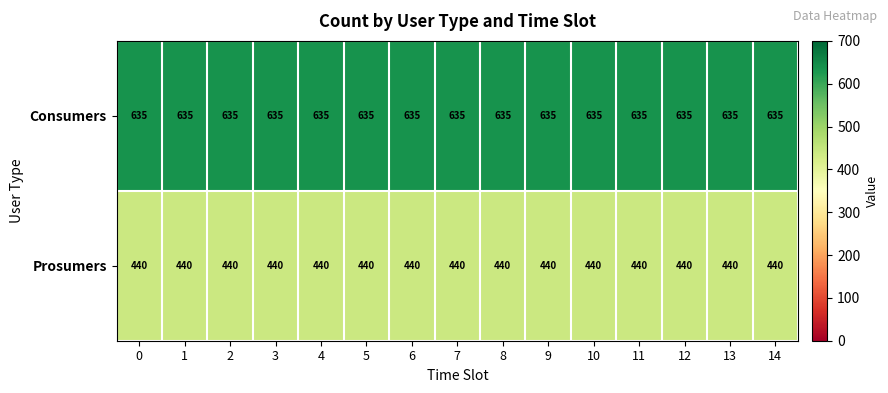

What is the total value across all series at 10?

1075